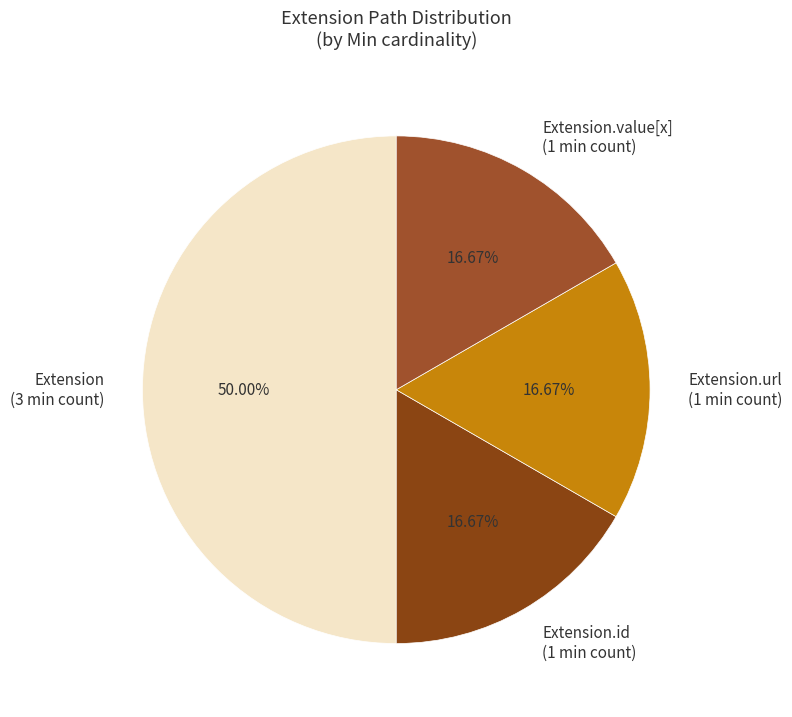

Does Extension.value[x] (1 min count) represent more than half of the total?

No